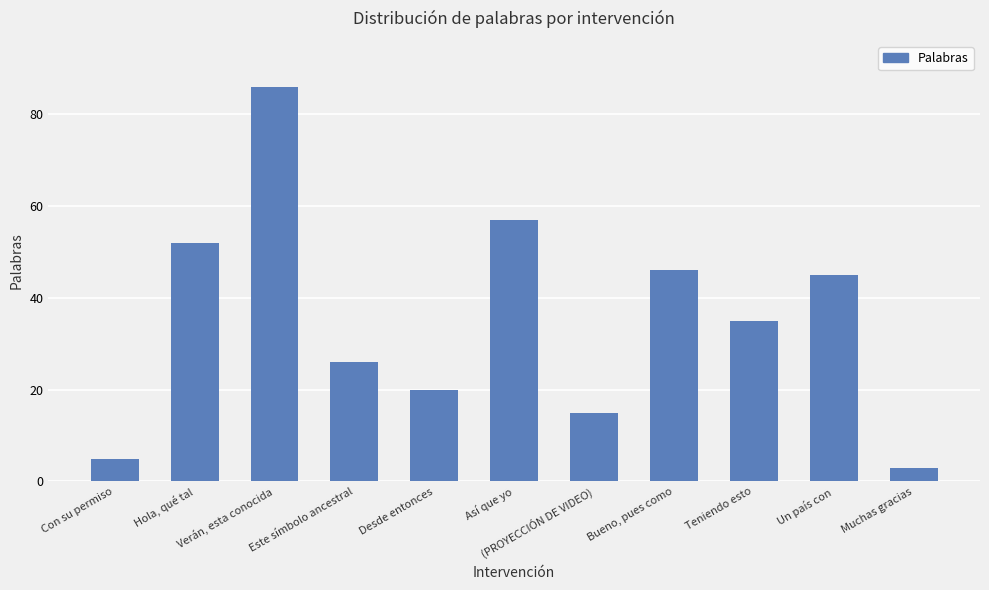

Reading left to right, list all the values displayed in this chart.

5	52	86	26	20	57	15	46	35	45	3